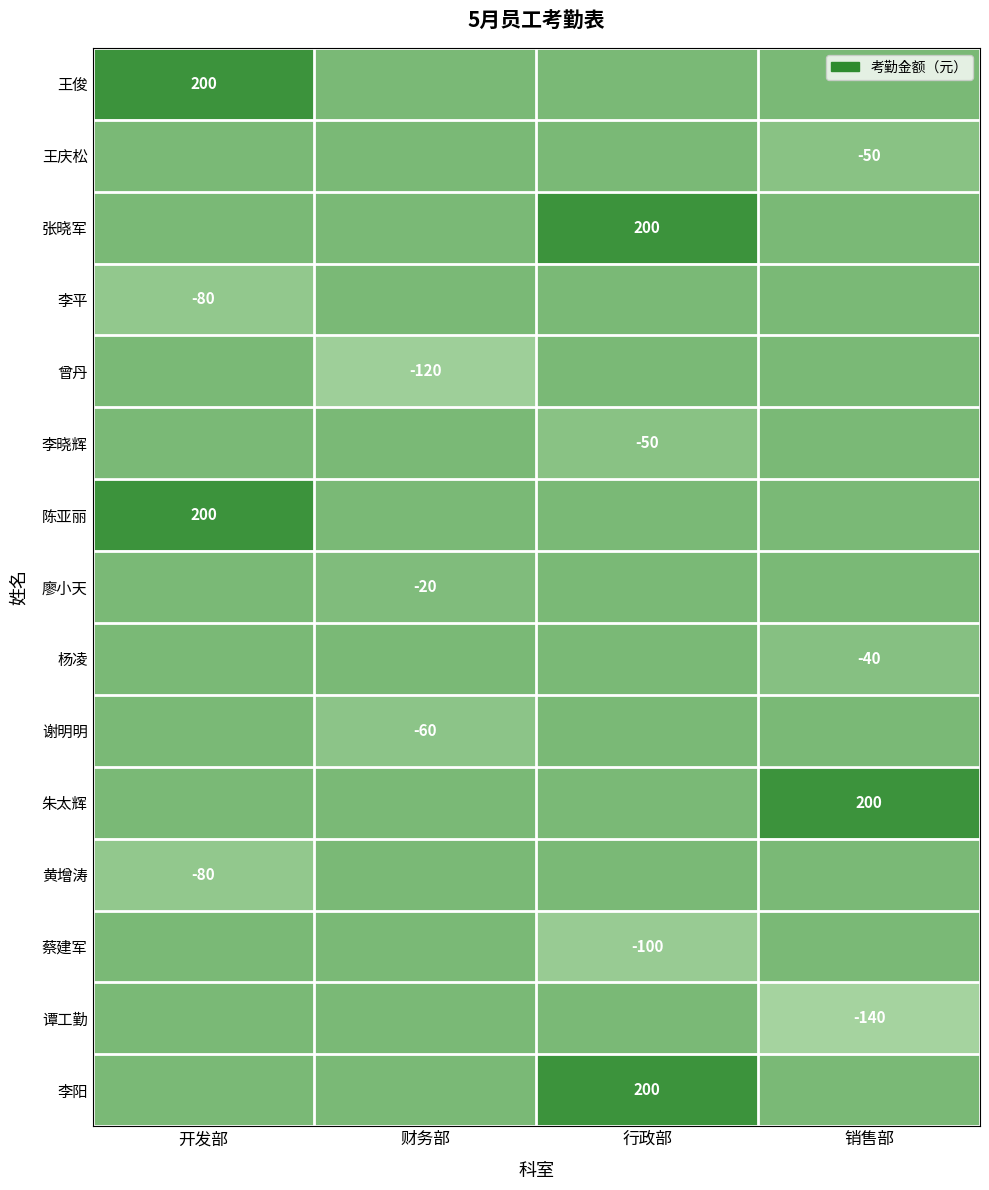

Is it true that 李晓辉 equals -50 at 行政部?

True